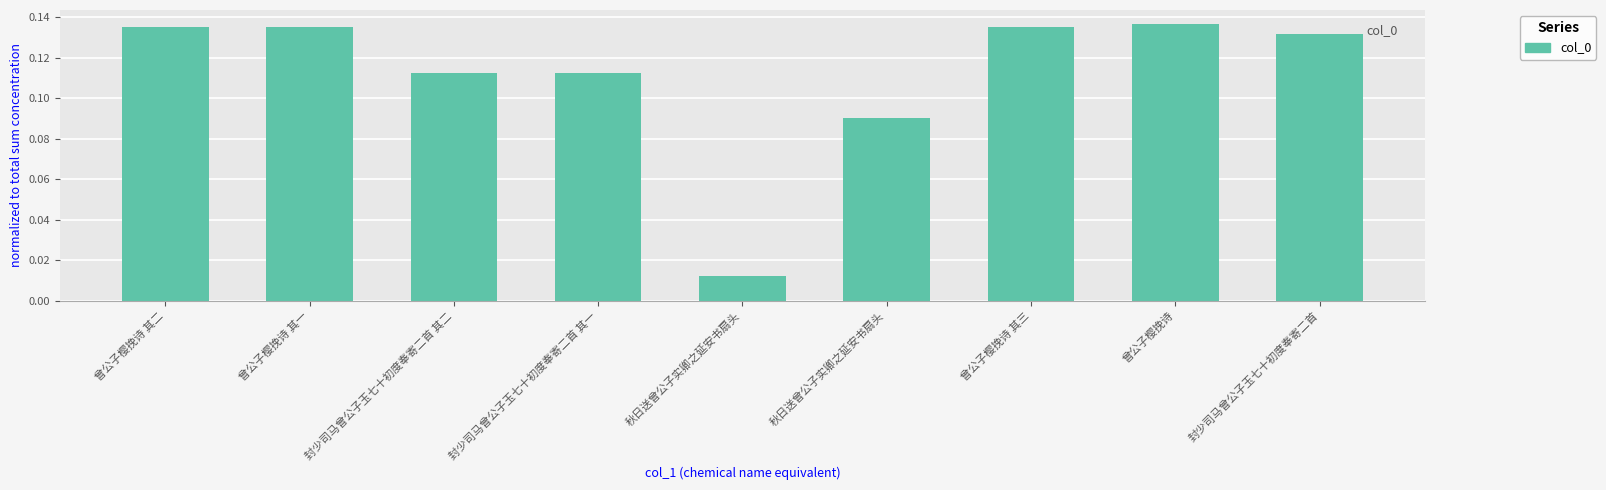

True or false: the data shows 0.1 at 封少司马曾公子玉七十初度奉寄二首.

True